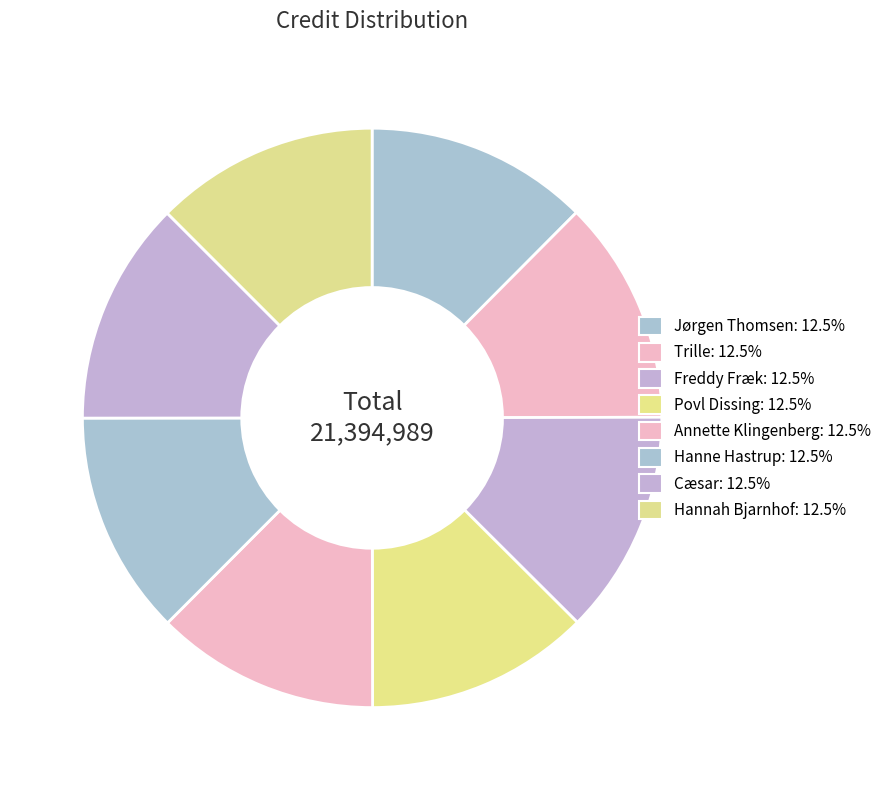

How many segments does this pie chart have?

8